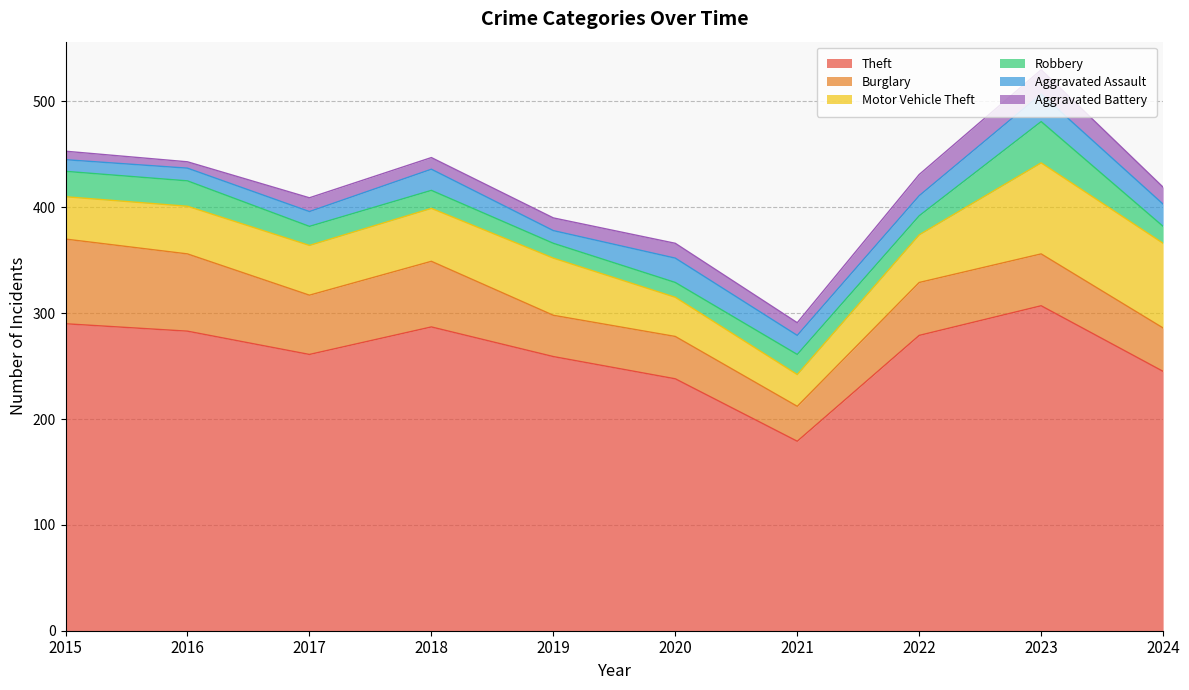

Reading left to right, what are all the values shown in this chart?

Theft: 2015=290	2016=283	2017=261	2018=287	2019=259	2020=238	2021=179	2022=279	2023=307	2024=245
Burglary: 2015=80	2016=73	2017=56	2018=62	2019=39	2020=40	2021=33	2022=50	2023=49	2024=41
Motor Vehicle Theft: 2015=40	2016=45	2017=47	2018=50	2019=54	2020=37	2021=30	2022=45	2023=86	2024=80
Robbery: 2015=24	2016=24	2017=18	2018=17	2019=14	2020=14	2021=19	2022=18	2023=39	2024=16
Aggravated Assault: 2015=11	2016=12	2017=14	2018=20	2019=12	2020=23	2021=18	2022=19	2023=26	2024=21
Aggravated Battery: 2015=8	2016=6	2017=13	2018=11	2019=12	2020=14	2021=12	2022=20	2023=23	2024=16